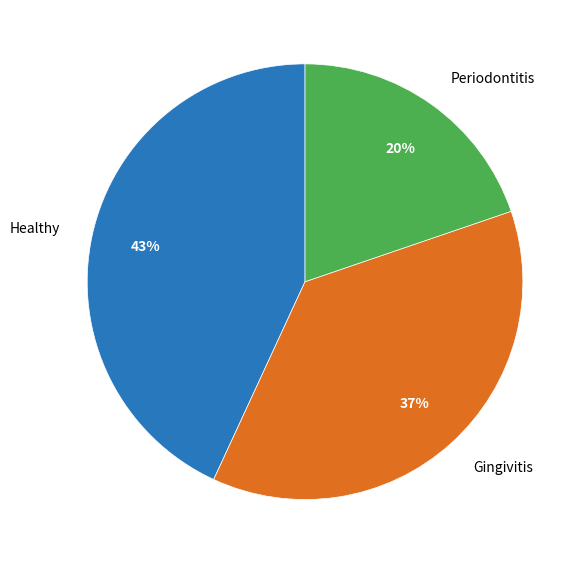

True or false: Healthy accounts for 43% of the total.

True